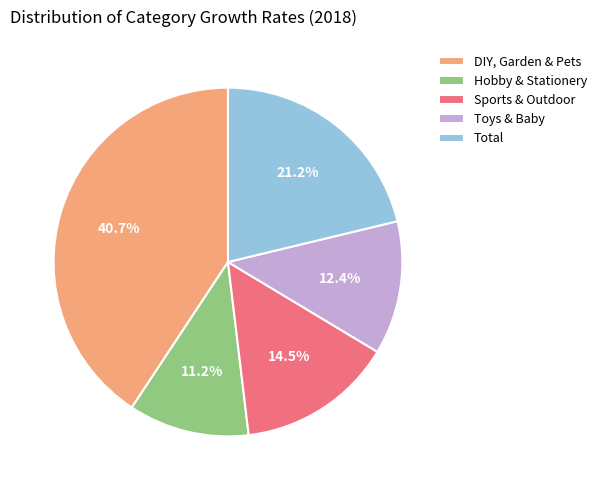

To the nearest percent, what is the average slice percentage?

20%